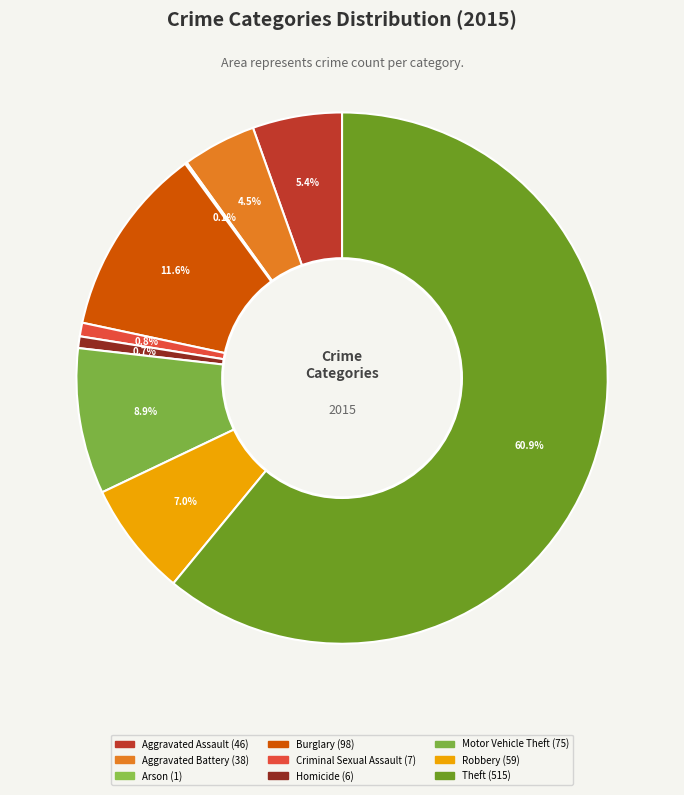

Do Arson and Homicide together represent more than half of the pie?

No